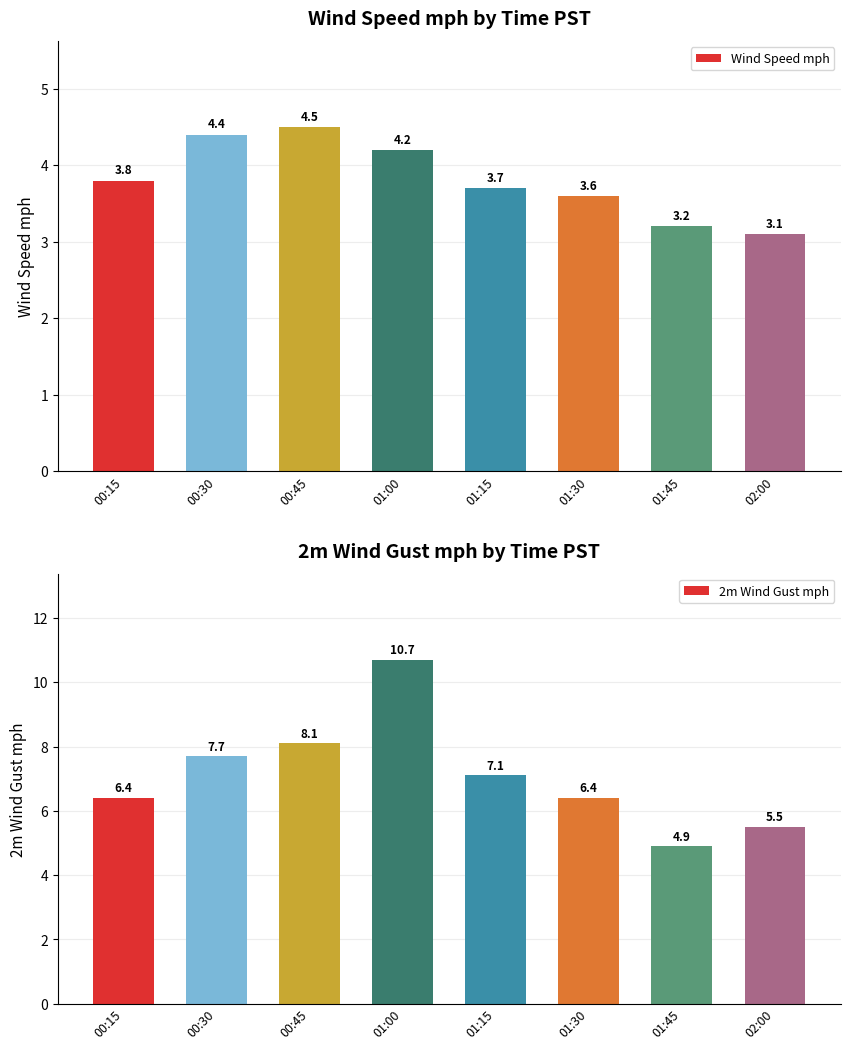

What is the approximate value of 2m Wind Gust mph at 02:00?

5.5